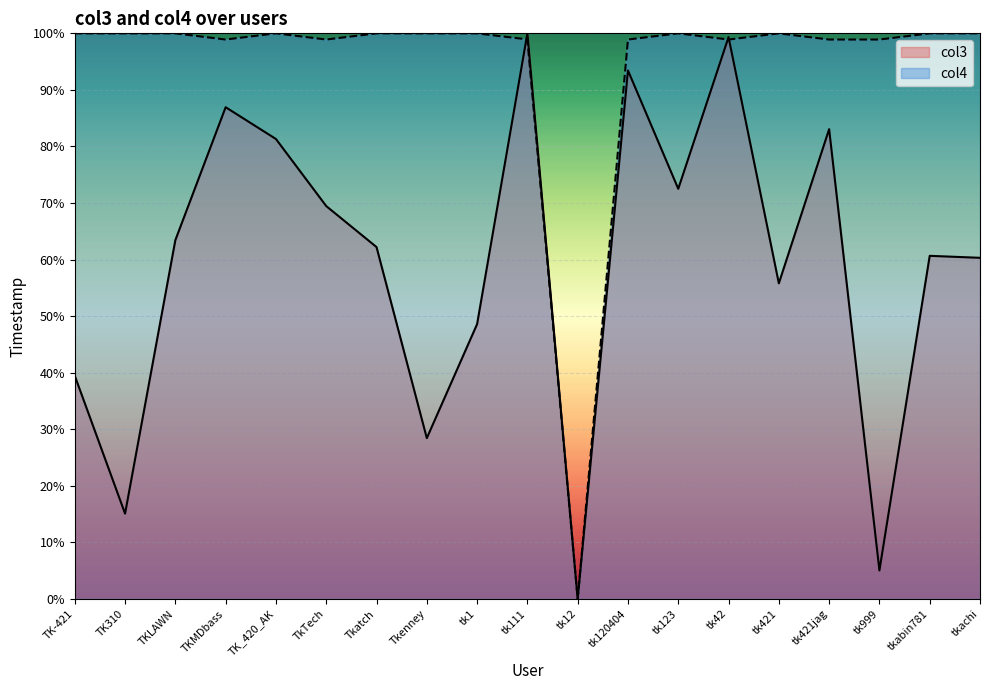

What is the total value across all series at tk421jag?

182.0